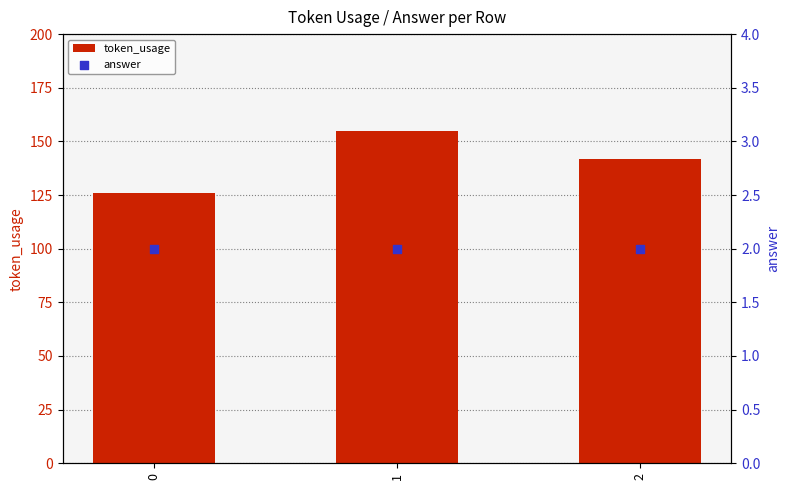

Which series contains the highest Y value?

token_usage